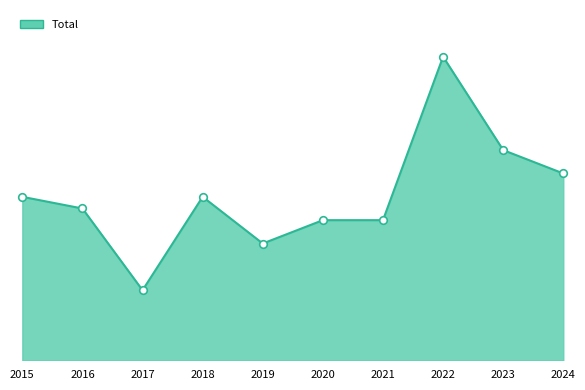

Between 2024 and 2022, which is larger?

2022